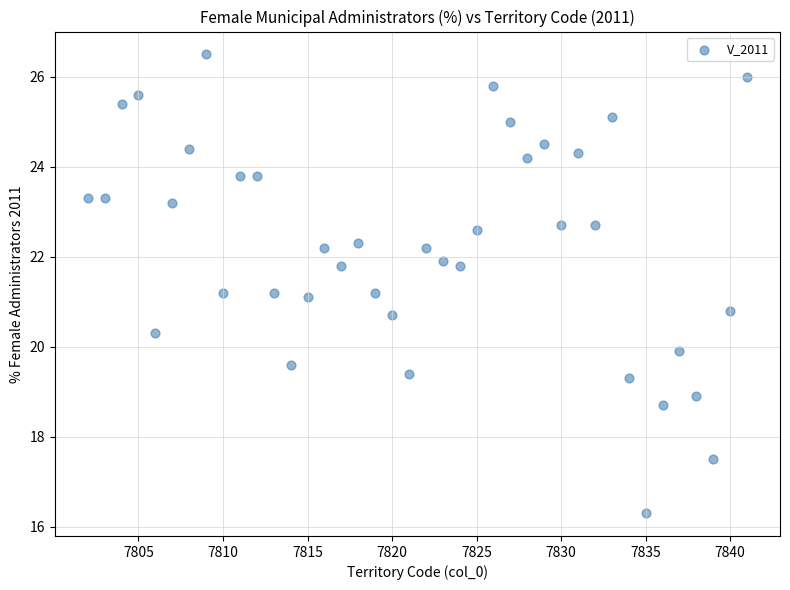

What is the range of X values (max minus min)?

39.0